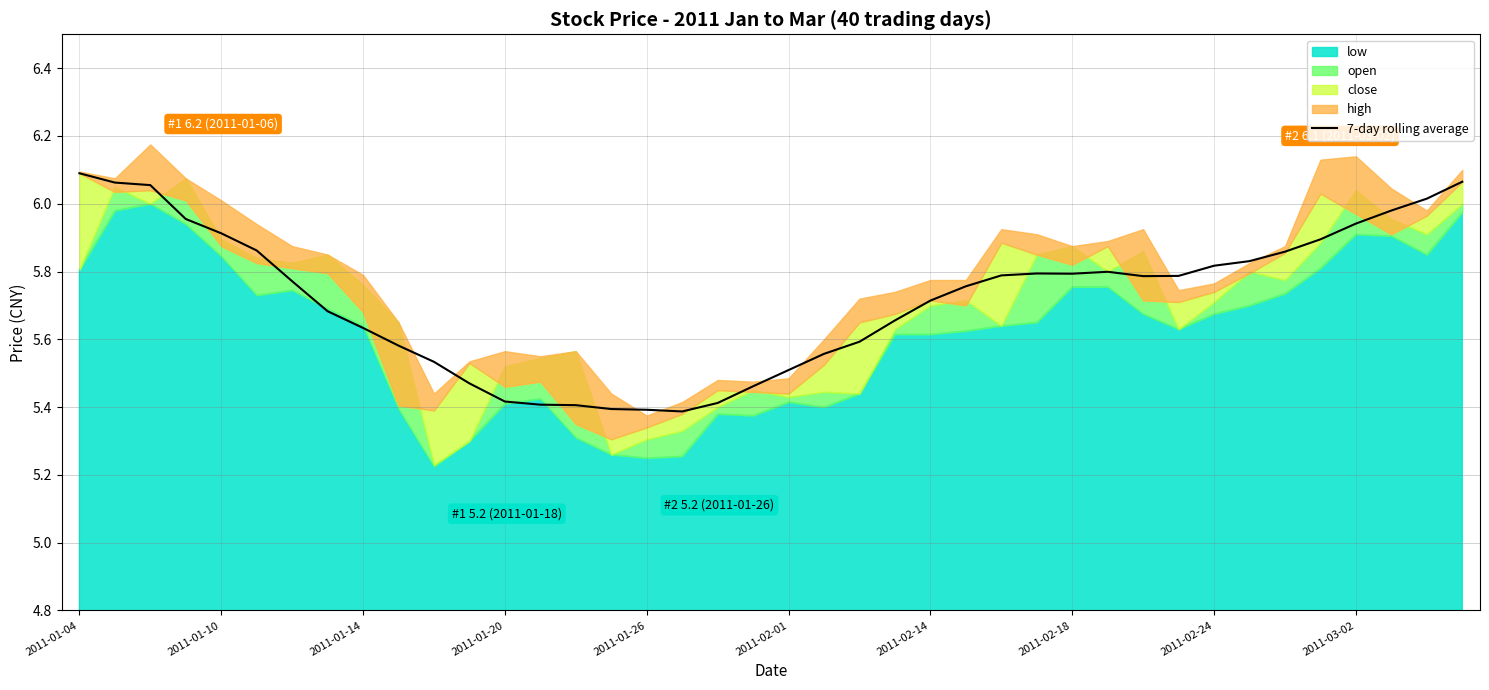

The value of 7-day rolling average at 2011-02-01 is 5.5. True or false?

True